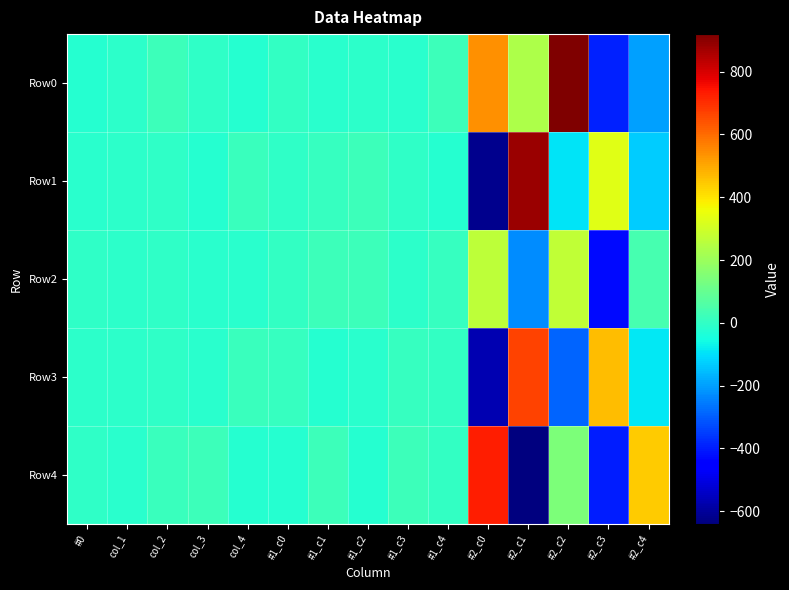

Reading left to right, transcribe all the data shown in this chart.

Row0: #0=-23.2	col_1=-10.6	col_2=20.5	col_3=-0.9	col_4=-22.2	#1_c0=3.6	#1_c1=-16.9	#1_c2=-10.4	#1_c3=-15.9	#1_c4=22.3	#2_c0=540.3	#2_c1=237.2	#2_c2=919.6	#2_c3=-390.5	#2_c4=-195.9
Row1: #0=-12.4	col_1=-7.6	col_2=-0.9	col_3=-22.9	col_4=17.0	#1_c0=-2.1	#1_c1=12.0	#1_c2=19.3	#1_c3=0.1	#1_c4=-19.3	#2_c0=-619.9	#2_c1=882.8	#2_c2=-92.8	#2_c3=334.8	#2_c4=-133.3
Row2: #0=-4.1	col_1=-10.8	col_2=-5.3	col_3=-13.1	col_4=-16.3	#1_c0=4.1	#1_c1=19.2	#1_c2=18.7	#1_c3=-10.5	#1_c4=7.4	#2_c0=263.5	#2_c1=-229.2	#2_c2=270.6	#2_c3=-426.5	#2_c4=41.0
Row3: #0=-10.1	col_1=-6.8	col_2=-1.5	col_3=-12.6	col_4=18.5	#1_c0=8.2	#1_c1=-19.5	#1_c2=-13.7	#1_c3=12.1	#1_c4=0.9	#2_c0=-567.3	#2_c1=669.1	#2_c2=-289.2	#2_c3=466.0	#2_c4=-88.6
Row4: #0=-0.6	col_1=-17.5	col_2=17.3	col_3=20.0	col_4=-19.3	#1_c0=-23.6	#1_c1=19.8	#1_c2=-22.0	#1_c3=24.0	#1_c4=1.5	#2_c0=725.7	#2_c1=-639.0	#2_c2=142.4	#2_c3=-395.7	#2_c4=442.9